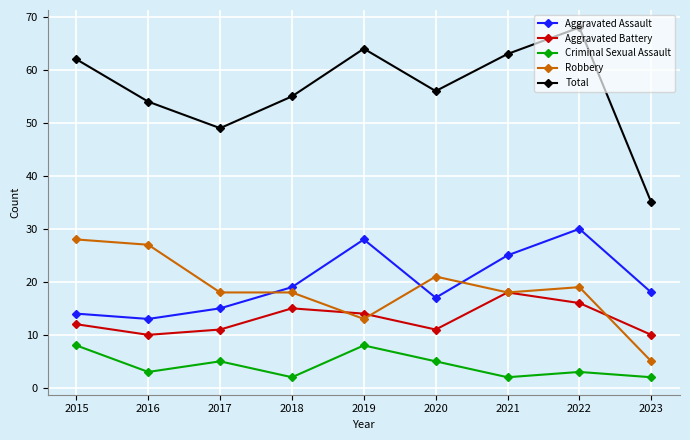

Where is Aggravated Battery nearest to the value 14?

2019